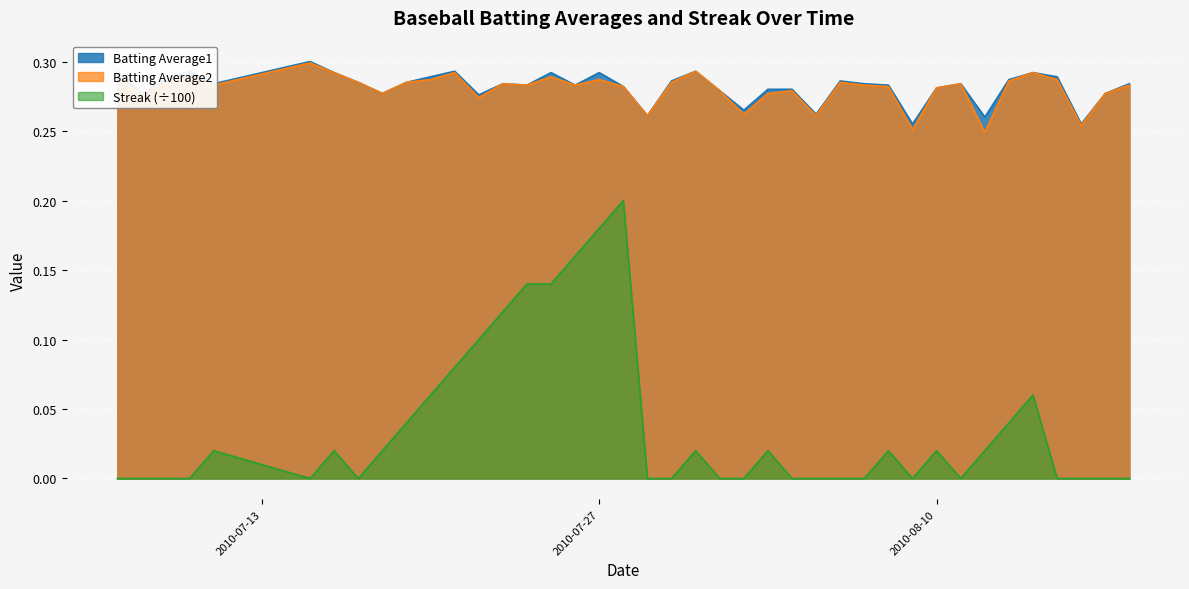

What is the value of the Batting Average1 point at the 25th from the left?

0.3